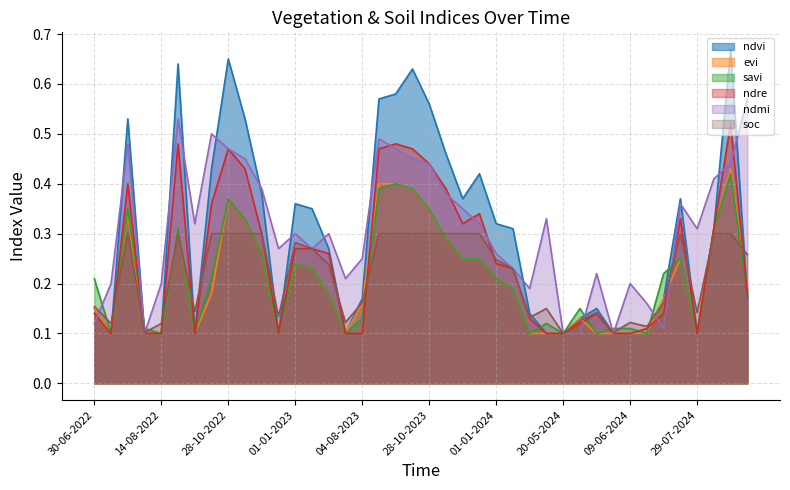

What is the sum of all savi values?

8.5